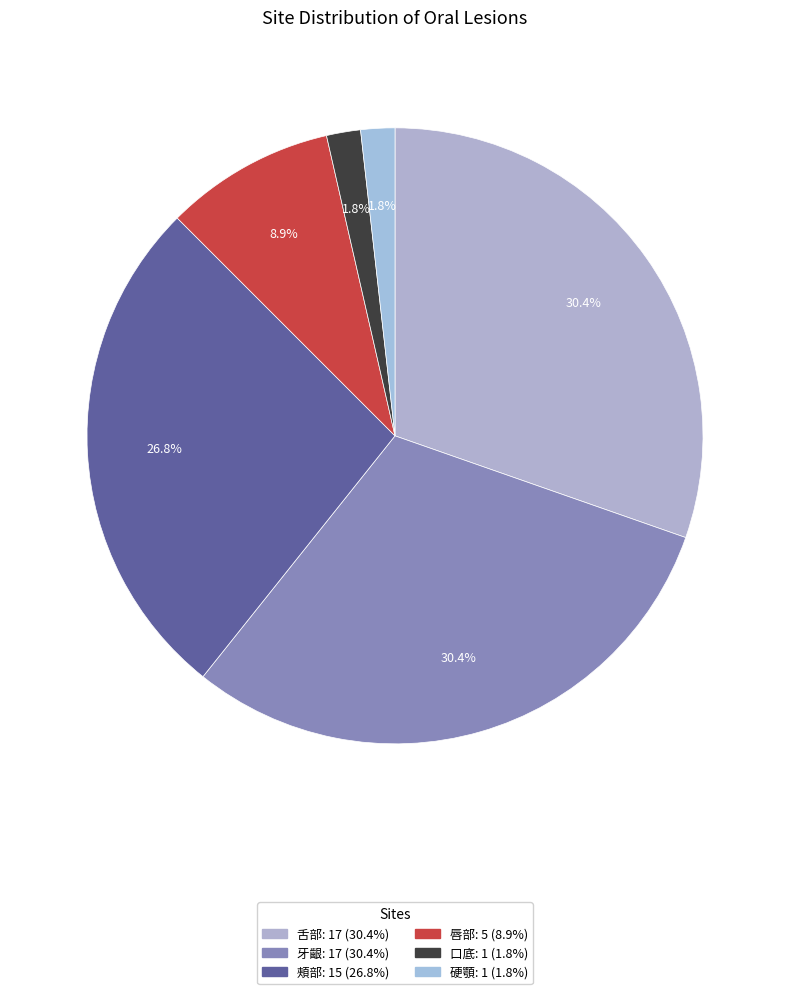

How many slices are in this pie chart?

6